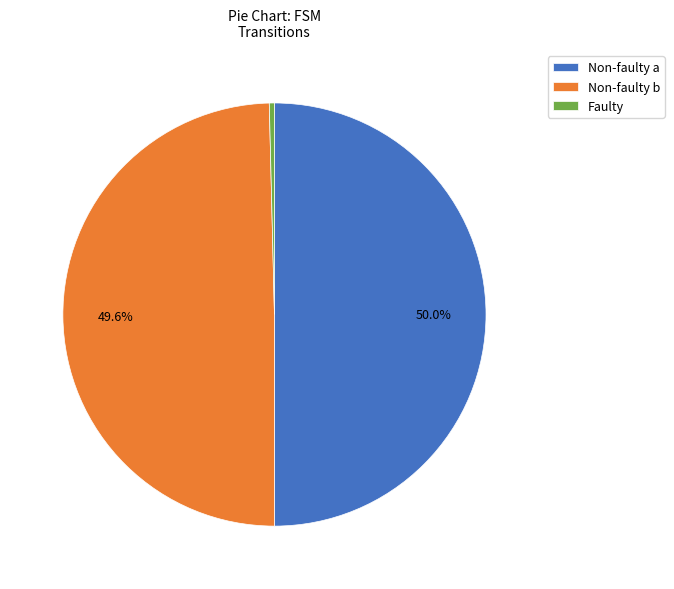

Which has a higher value, Faulty or Non-faulty b?

Non-faulty b